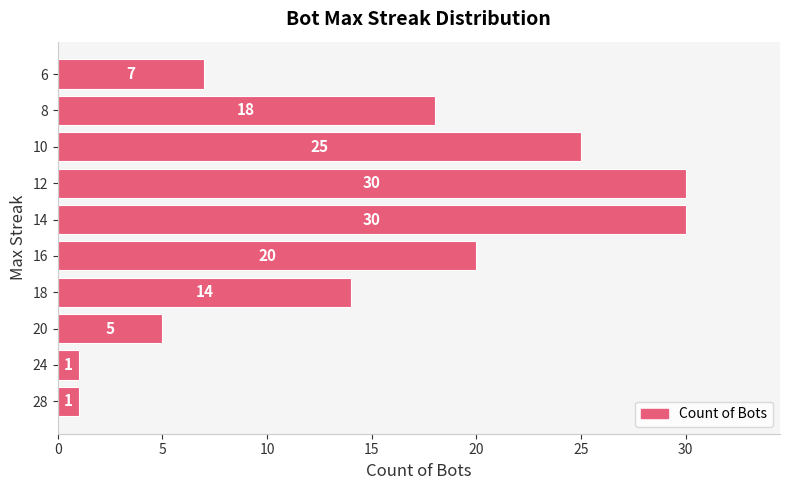

True or false: the data shows 50 at 14.

False